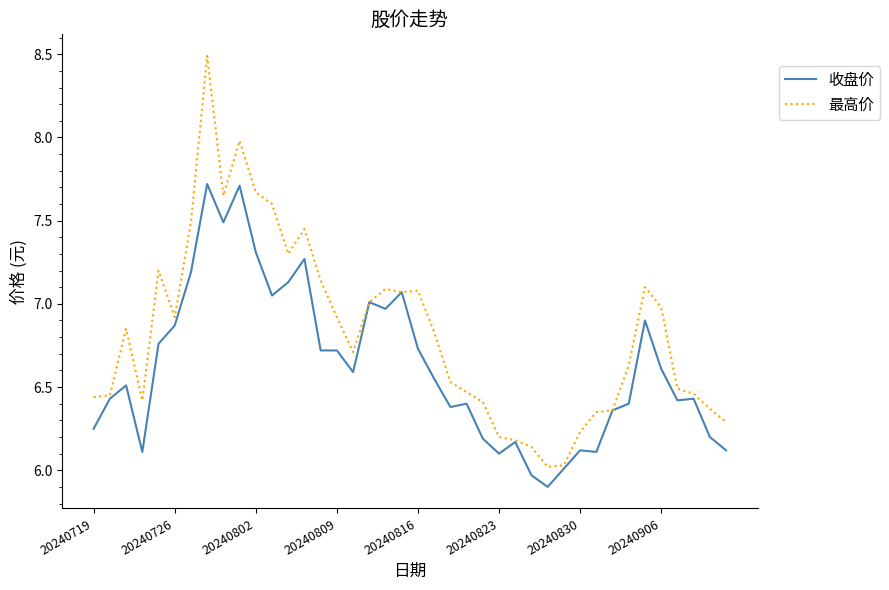

Which series has the widest spread of values?

最高价